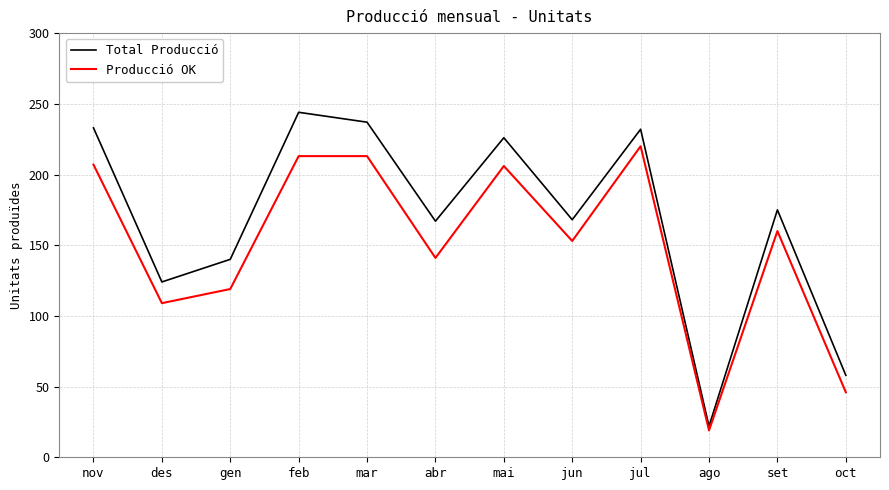

At which category does Total Producció reach its first local valley?

des